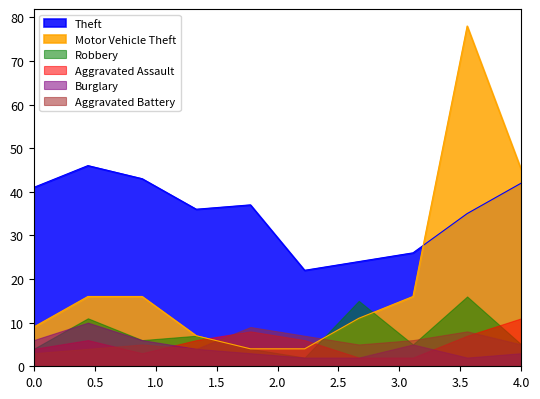

True or false: Burglary and Aggravated Battery cross at least once.

False